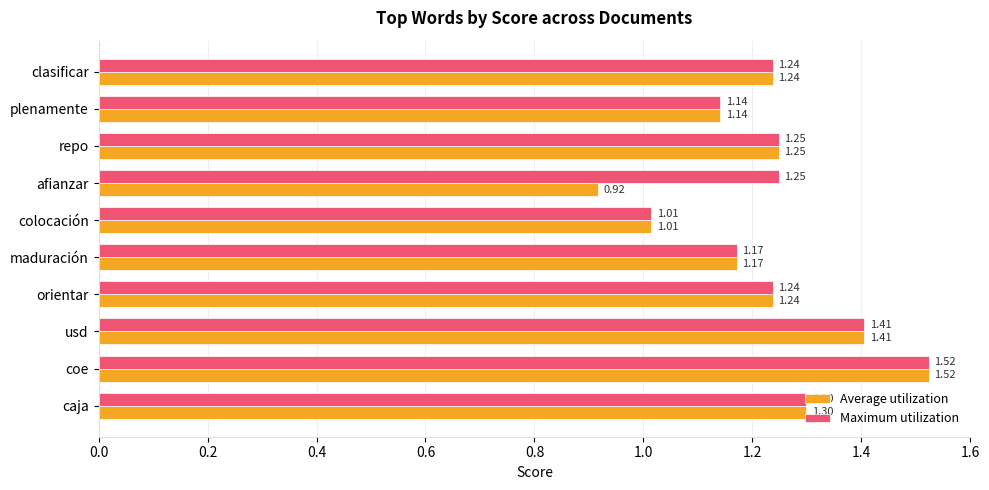

How many values in the Average utilization series are below 1?

1